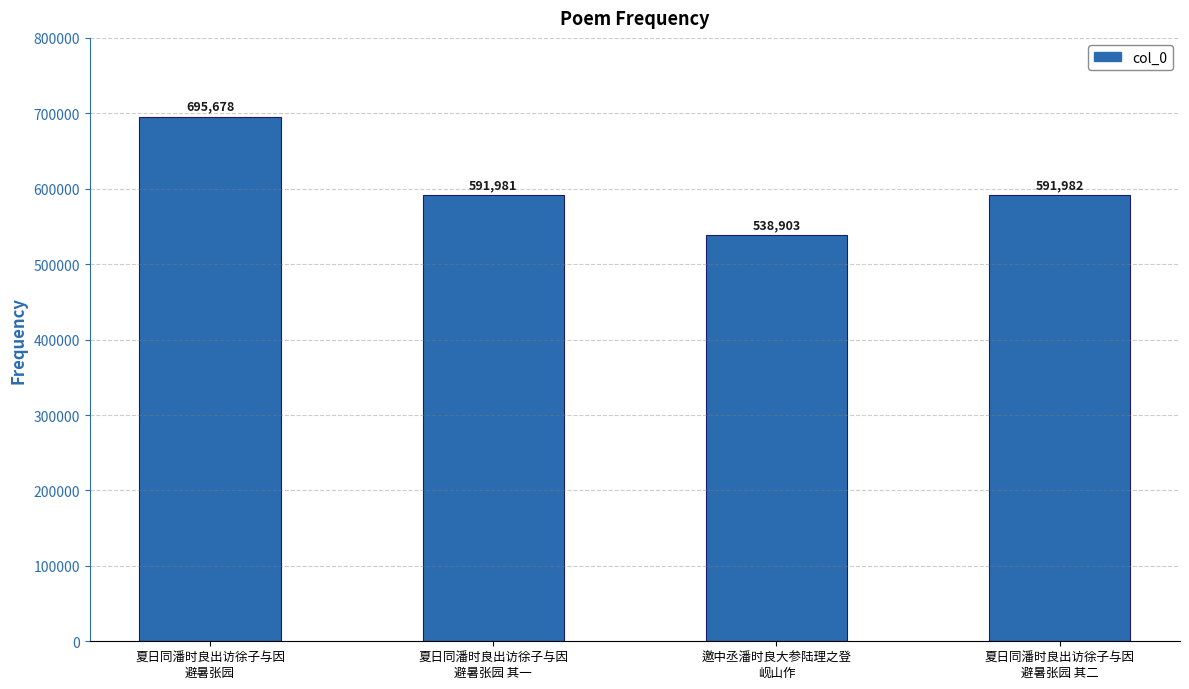

What is the sum of the values at 夏日同潘时良出访徐子与因
避暑张园 其一 and 夏日同潘时良出访徐子与因
避暑张园 其二?

1183963